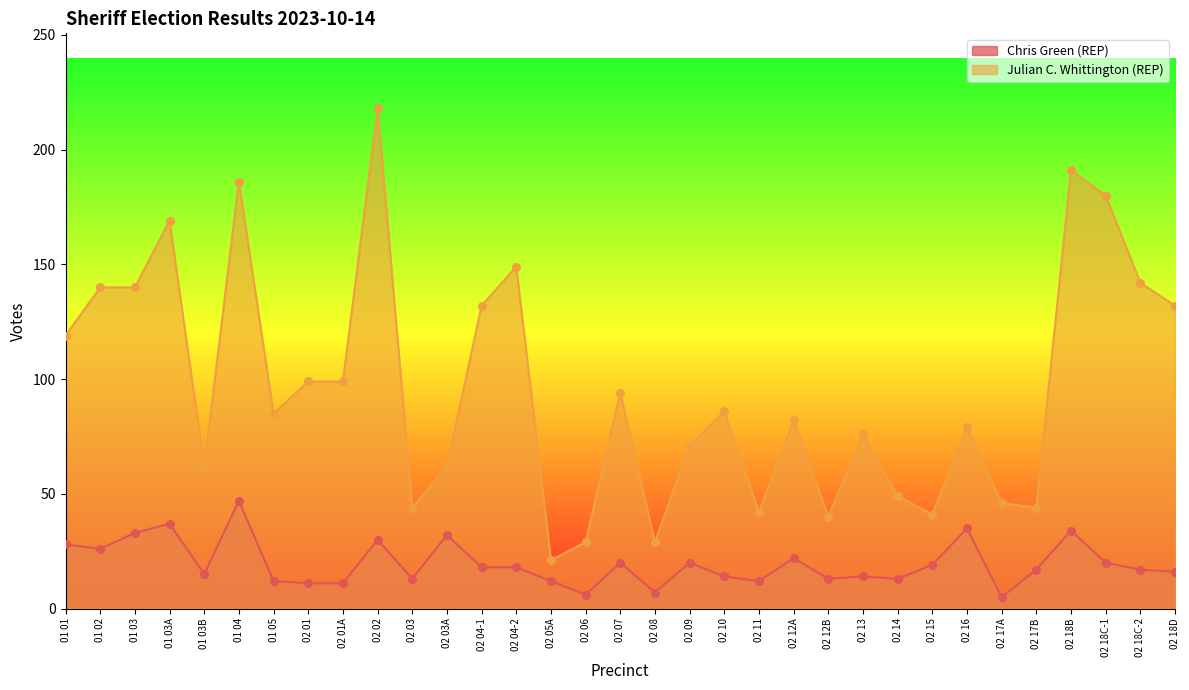

Which series contains the lowest Y value?

Chris Green (REP)